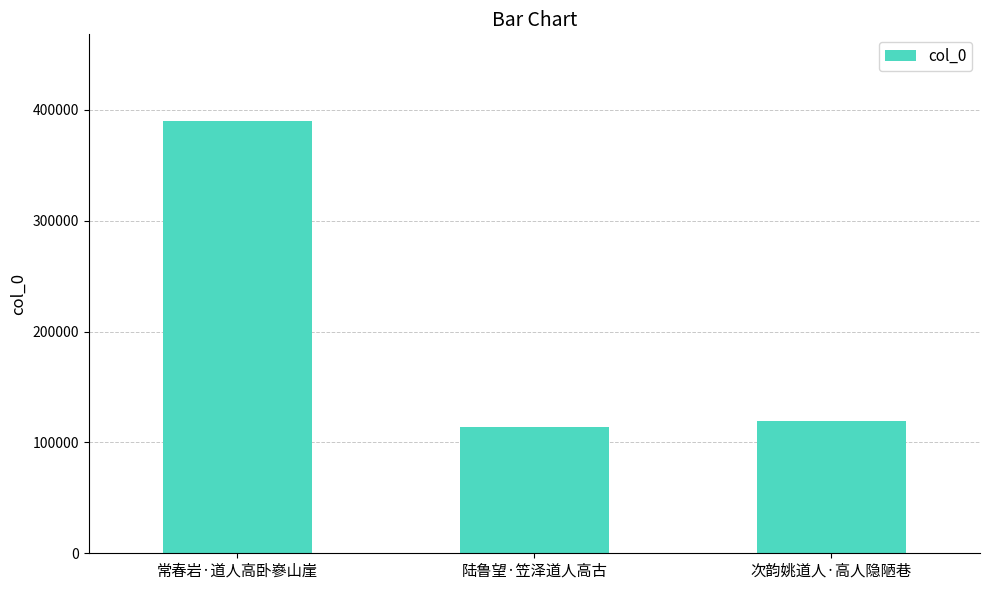

Rank the categories by value from highest to lowest.

常春岩·道人高卧嵾山崖, 次韵姚道人·高人隐陋巷, 陆鲁望·笠泽道人高古